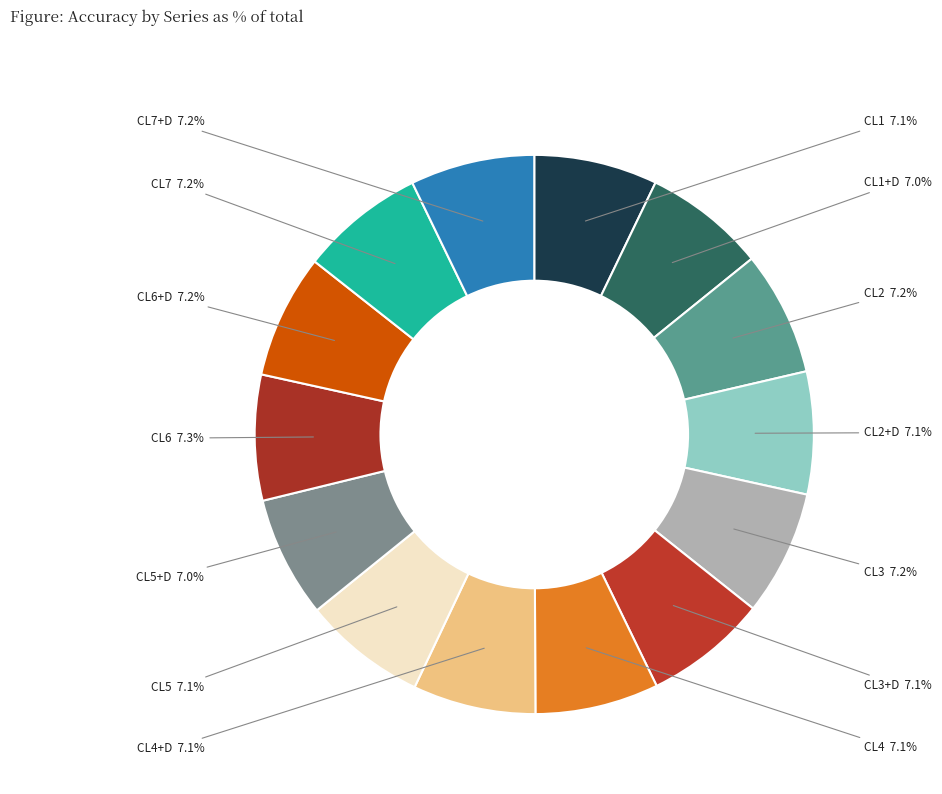

Is there a majority slice in this chart?

No